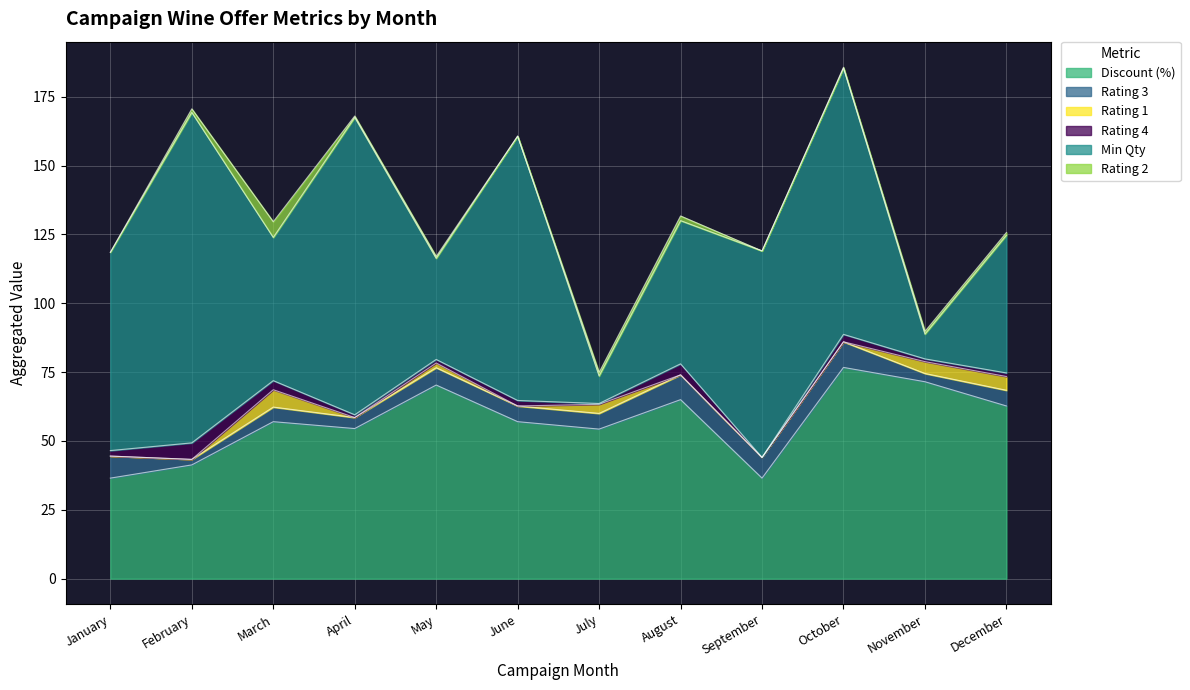

Which has a higher value, September or July?

July